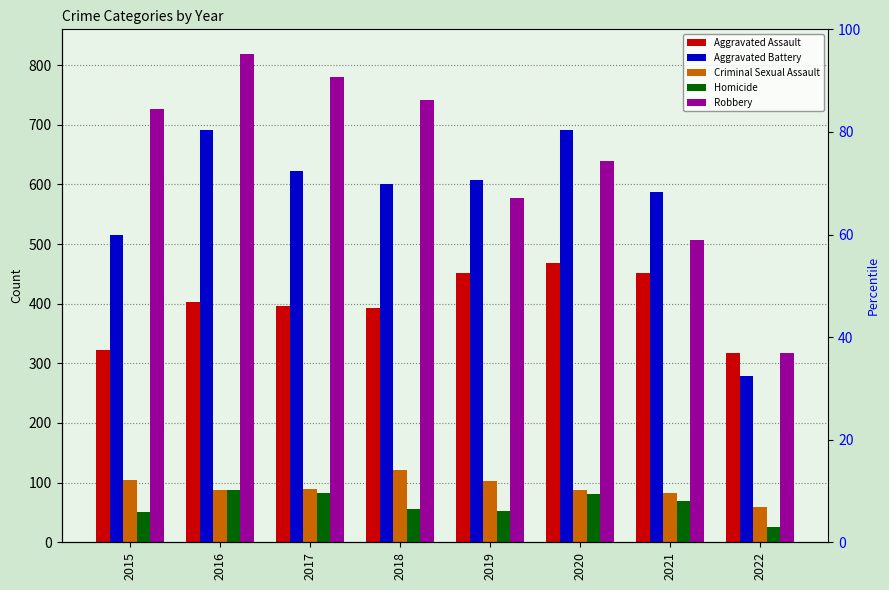

List the series in order of their peak value, lowest first.

Homicide, Criminal Sexual Assault, Aggravated Assault, Aggravated Battery, Robbery